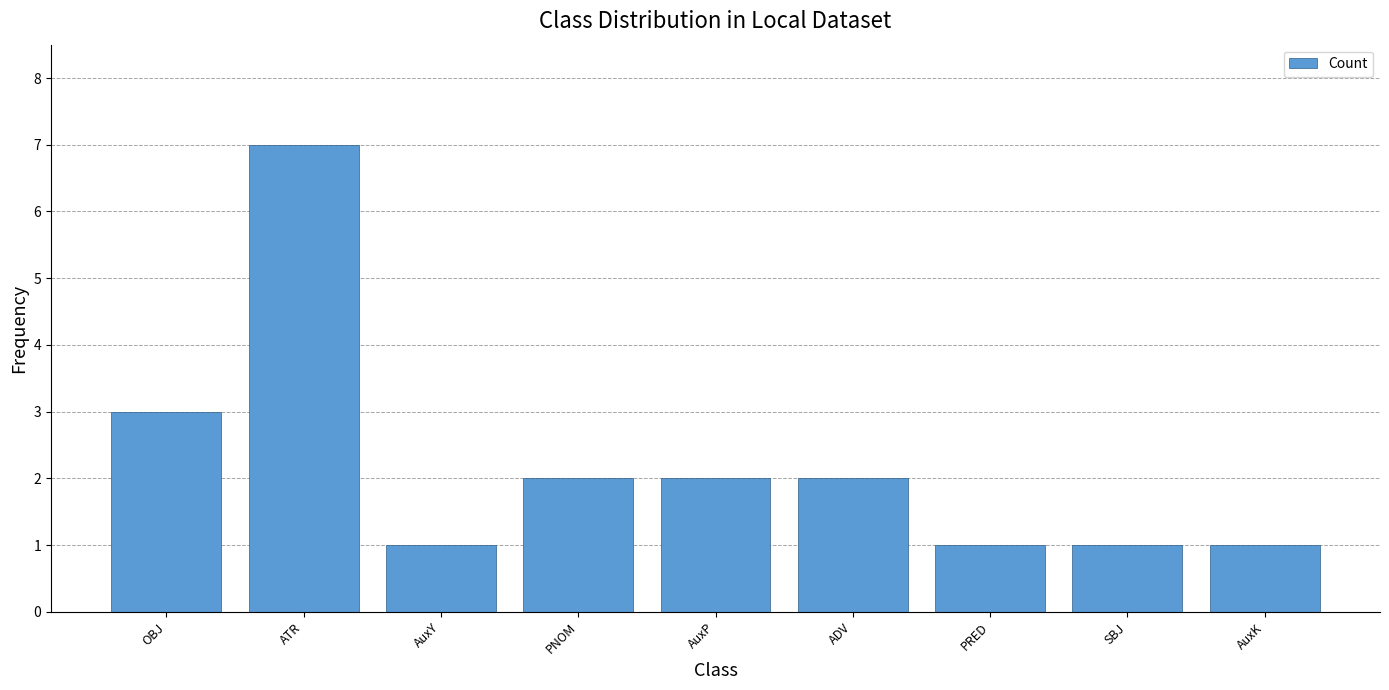

What is the label of the 8th bar from the right?

ATR